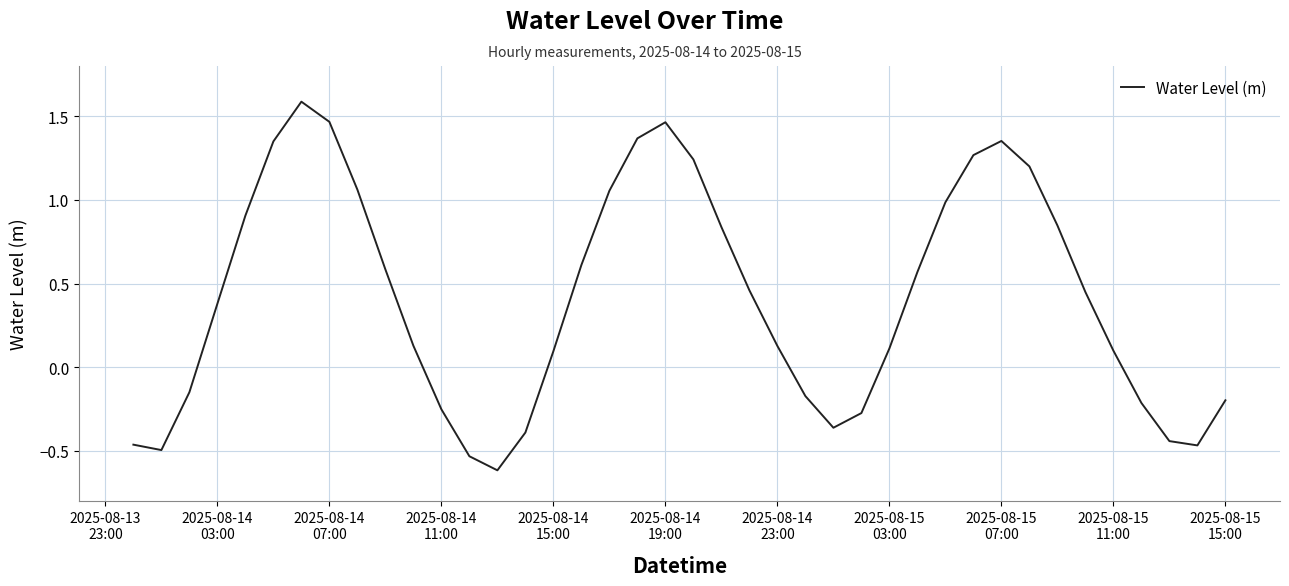

What is the difference between the maximum and minimum values?

2.2